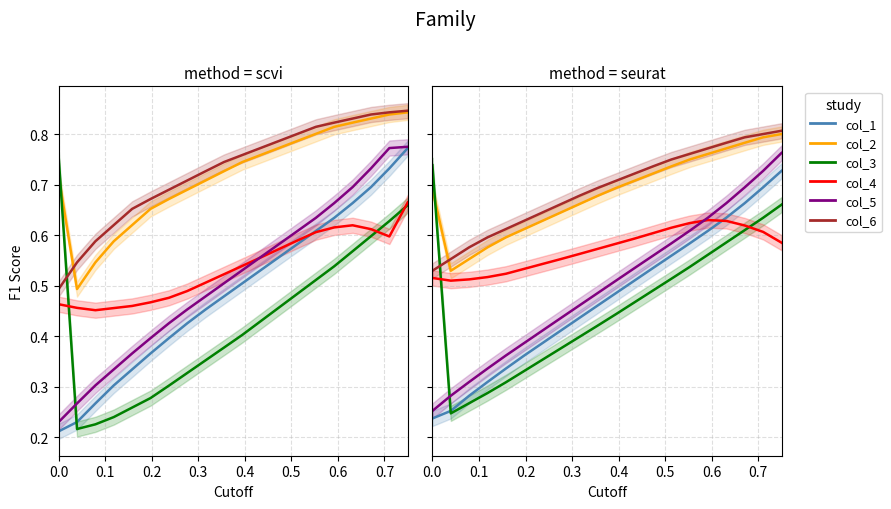

True or false: col_6 and col_1 intersect in this chart.

False